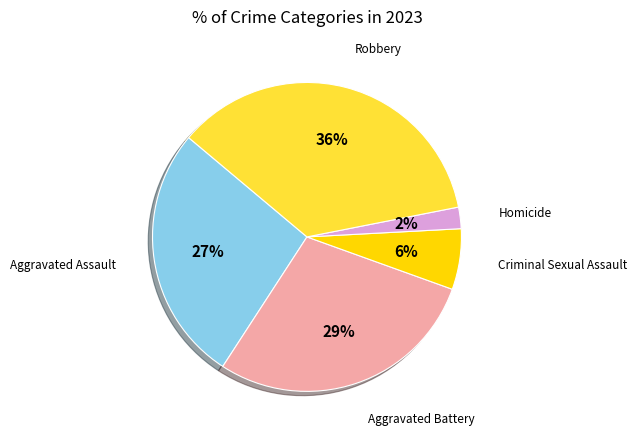

To the nearest percent, what is the average slice percentage?

20%